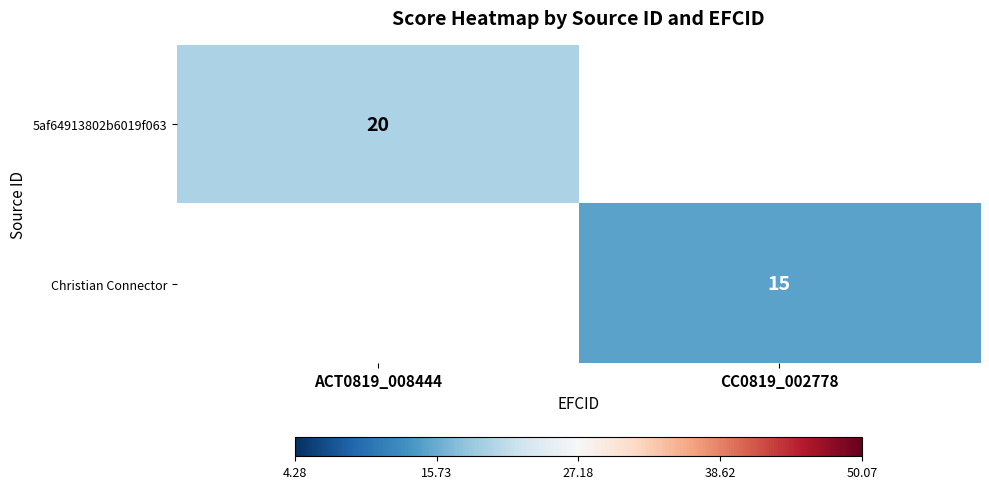

Which category has the lowest value across all series?

CC0819_002778